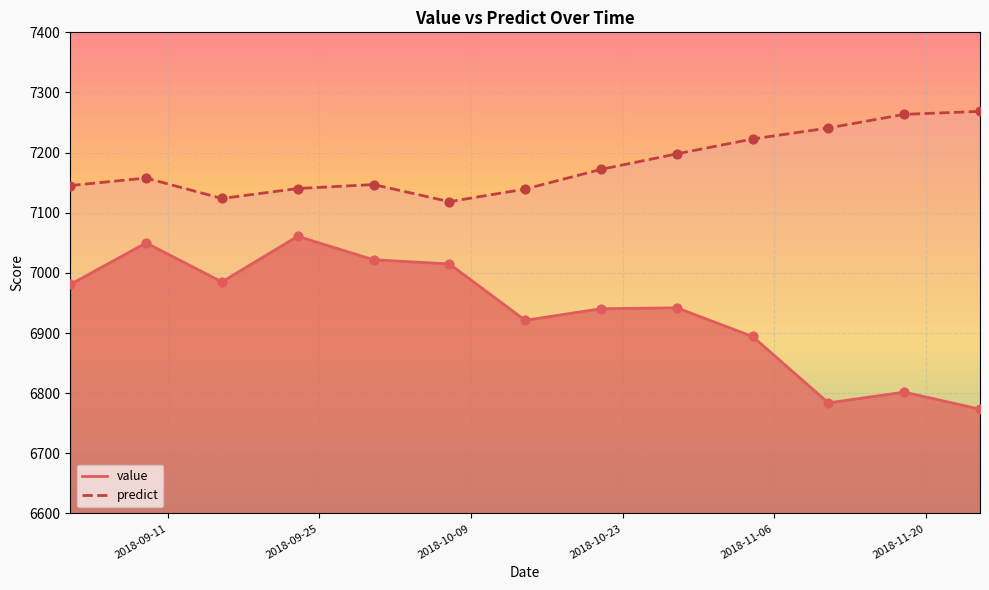

What is the total value across all series at 2018-09-23?

14201.2